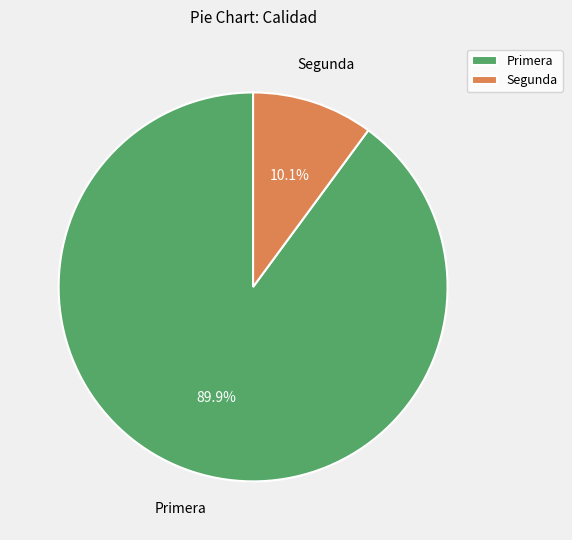

Is there a majority slice in this chart?

Yes